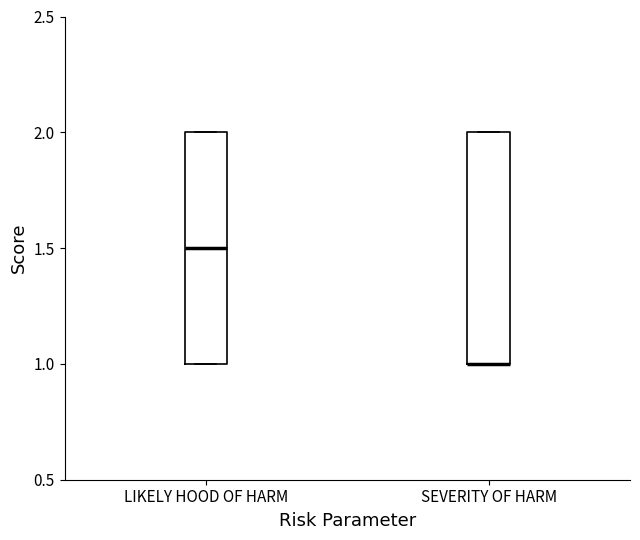

Where is the lower edge of the box for SEVERITY OF HARM on the y-axis? The values are not printed on the chart, so give them approximately, as read against the axis.

1.0